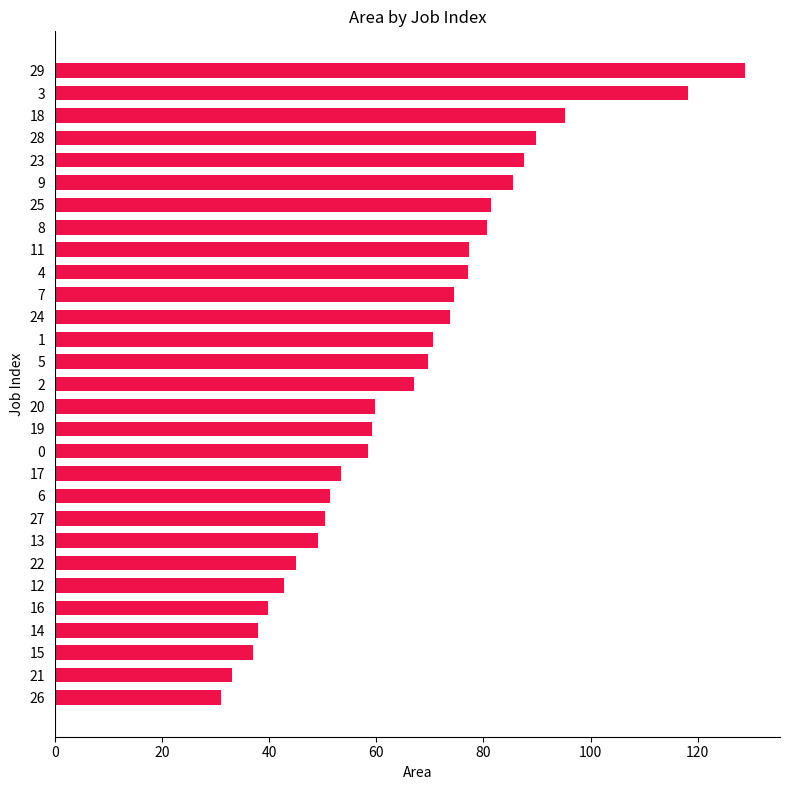

Are the bars horizontal?

Yes